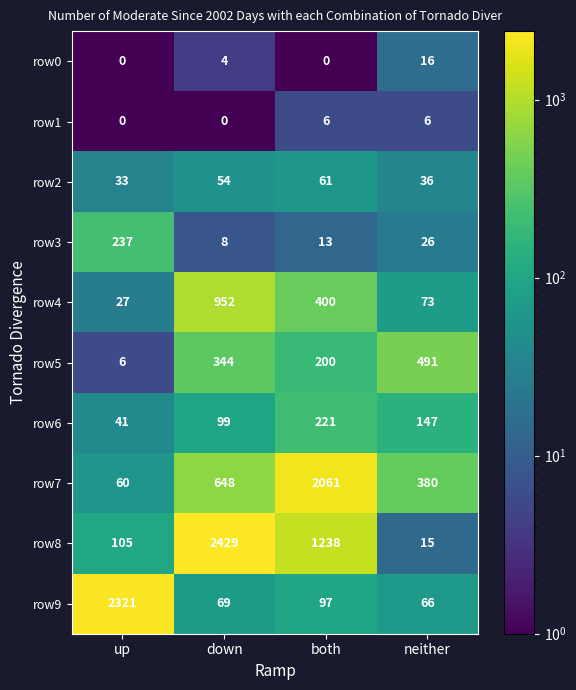

What is the spread (max minus min) of values at up?

2321